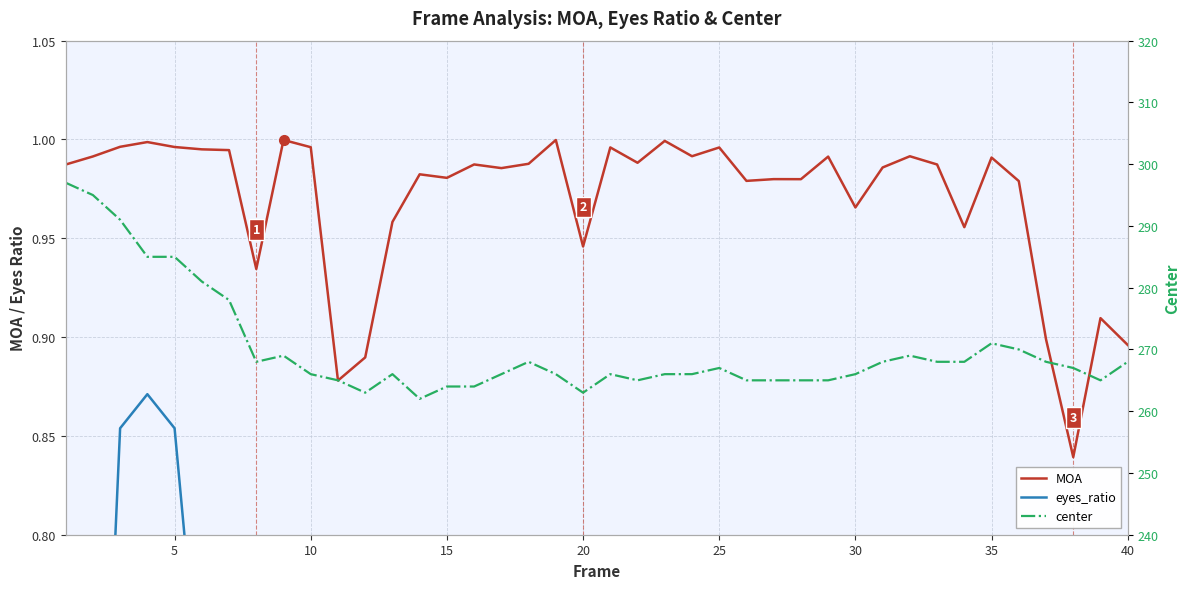

How many series are shown in this chart?

3